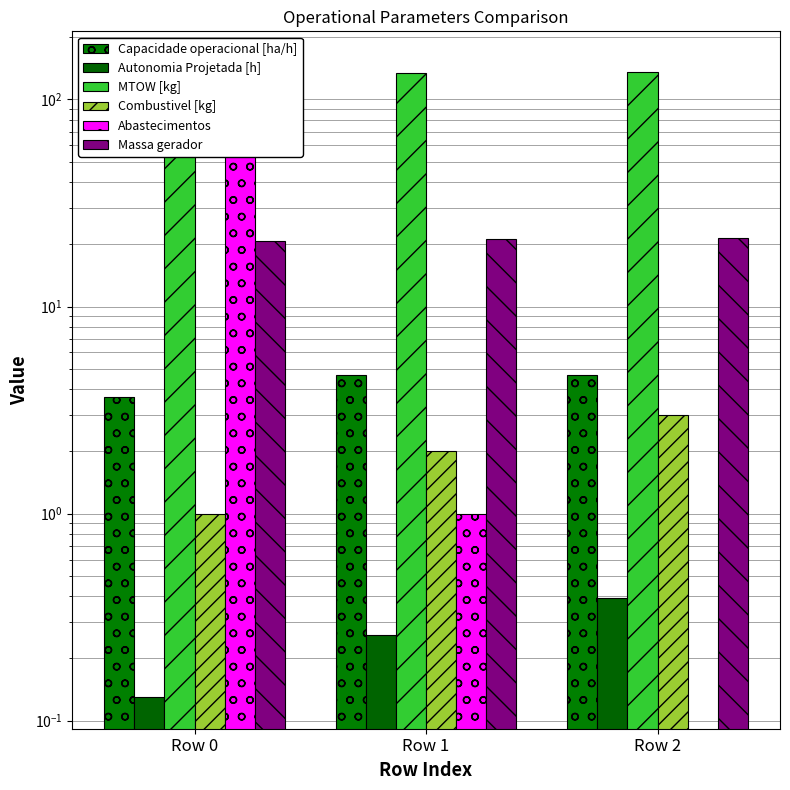

True or false: MTOW [kg] has a value of 230.8 at Row 0.

False